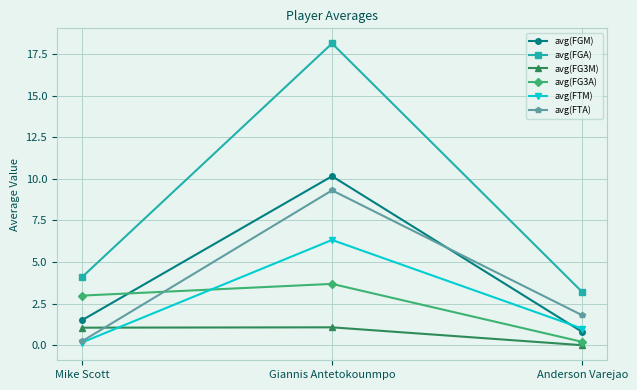

What is the value of the avg(FGM) point at the 1st from the left?

1.5